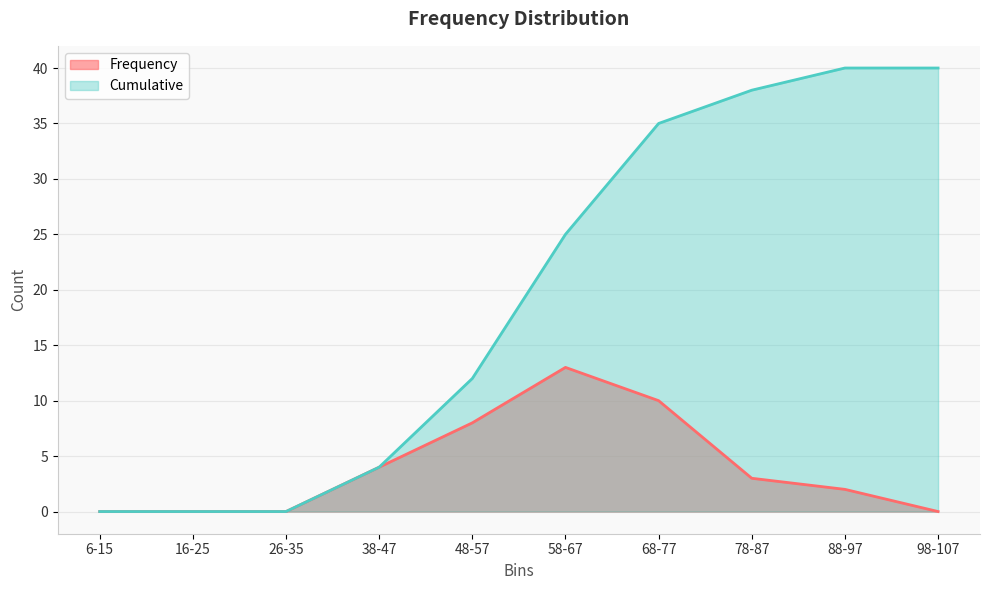

True or false: Cumulative has a value of 60 at 98-107.

False